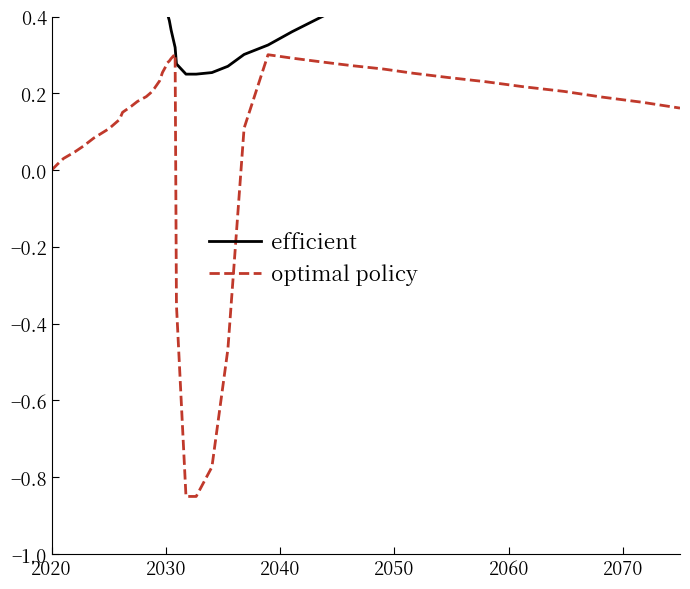

Reading left to right, what are all the values shown in this chart?

efficient: 1.5	1.4	1.4	1.3	1.3	1.2	1.1	1.0	0.9	0.9	0.8	0.8	0.7	0.7	0.6	0.5	0.4	0.4	0.4	0.4	0.3	0.3	0.2	0.2	0.3	0.3	0.3	0.3	0.4	0.4	0.4	0.5	0.5	0.6	0.6	0.7	0.7	0.8	0.8	0.9
optimal policy: 0.0	0.0	0.0	0.0	0.1	0.1	0.1	0.1	0.2	0.2	0.2	0.2	0.2	0.2	0.2	0.3	0.3	0.3	0.3	0.3	0.3	-0.4	-0.9	-0.9	-0.8	-0.5	0.1	0.3	0.3	0.3	0.3	0.3	0.3	0.2	0.2	0.2	0.2	0.2	0.2	0.2